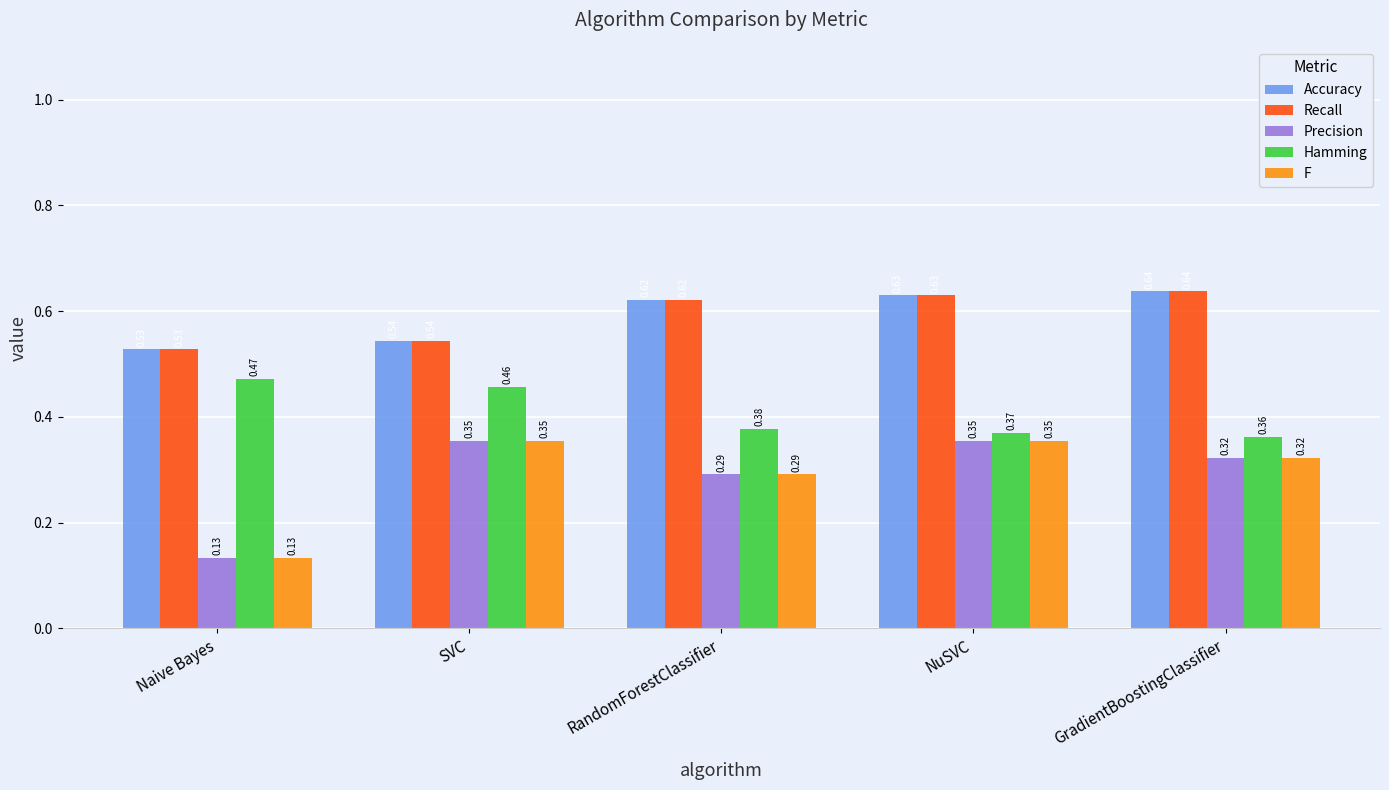

Where is Hamming nearest to the value 0?

GradientBoostingClassifier